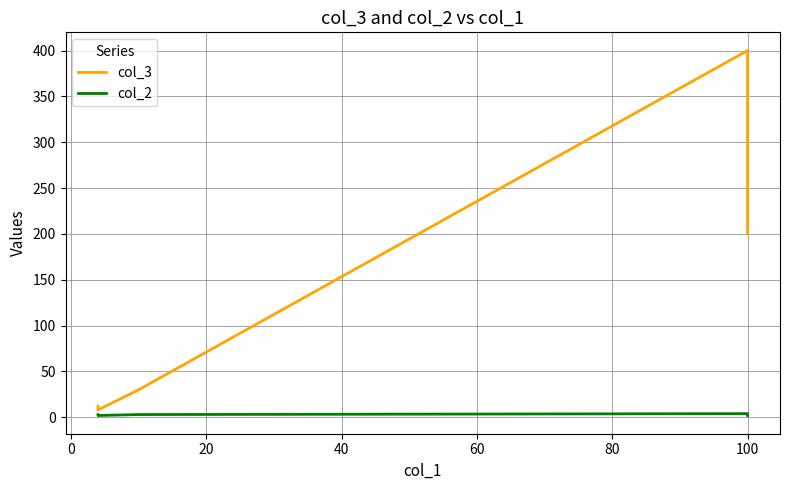

In col_2, how many points are lower than both neighbors (excluding endpoints)?

1